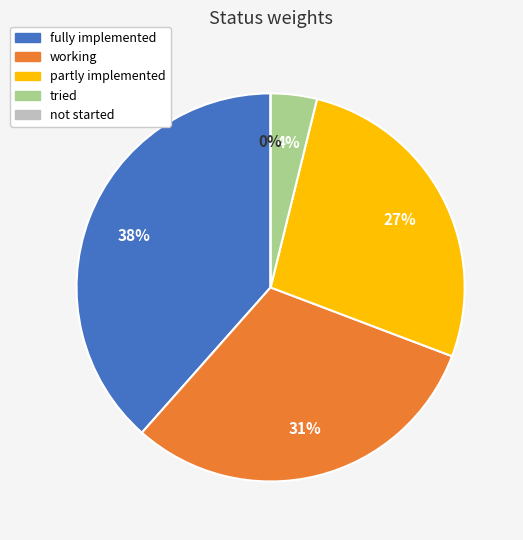

Count the number of slices in the pie.

5